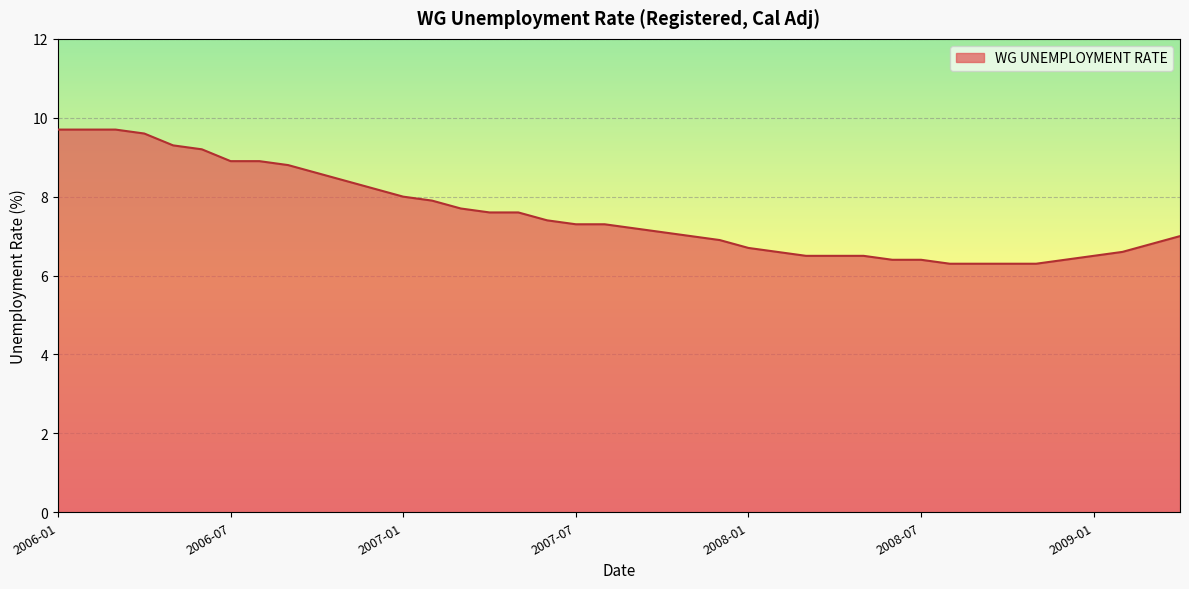

What is the smallest value displayed?

6.3